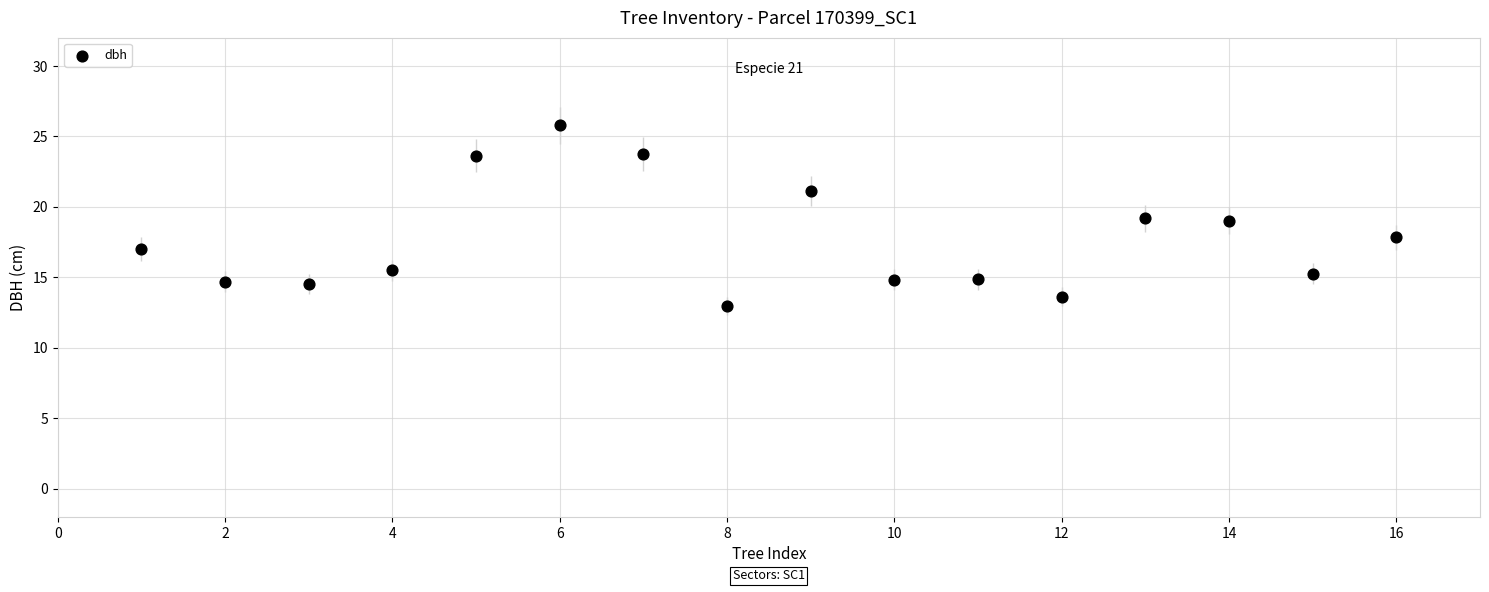

What is the range of Y values (max minus min)?

12.8